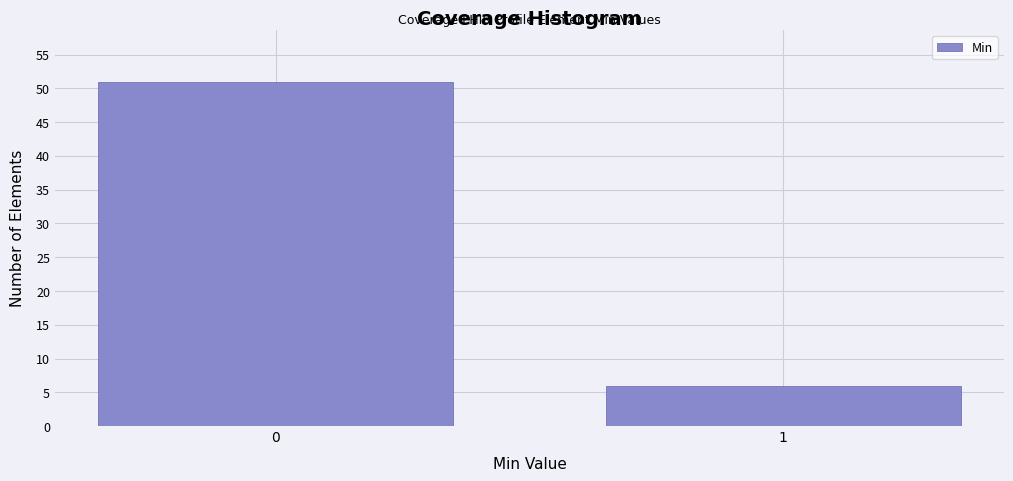

Reading left to right, transcribe all the data shown in this chart.

0=51	1=6